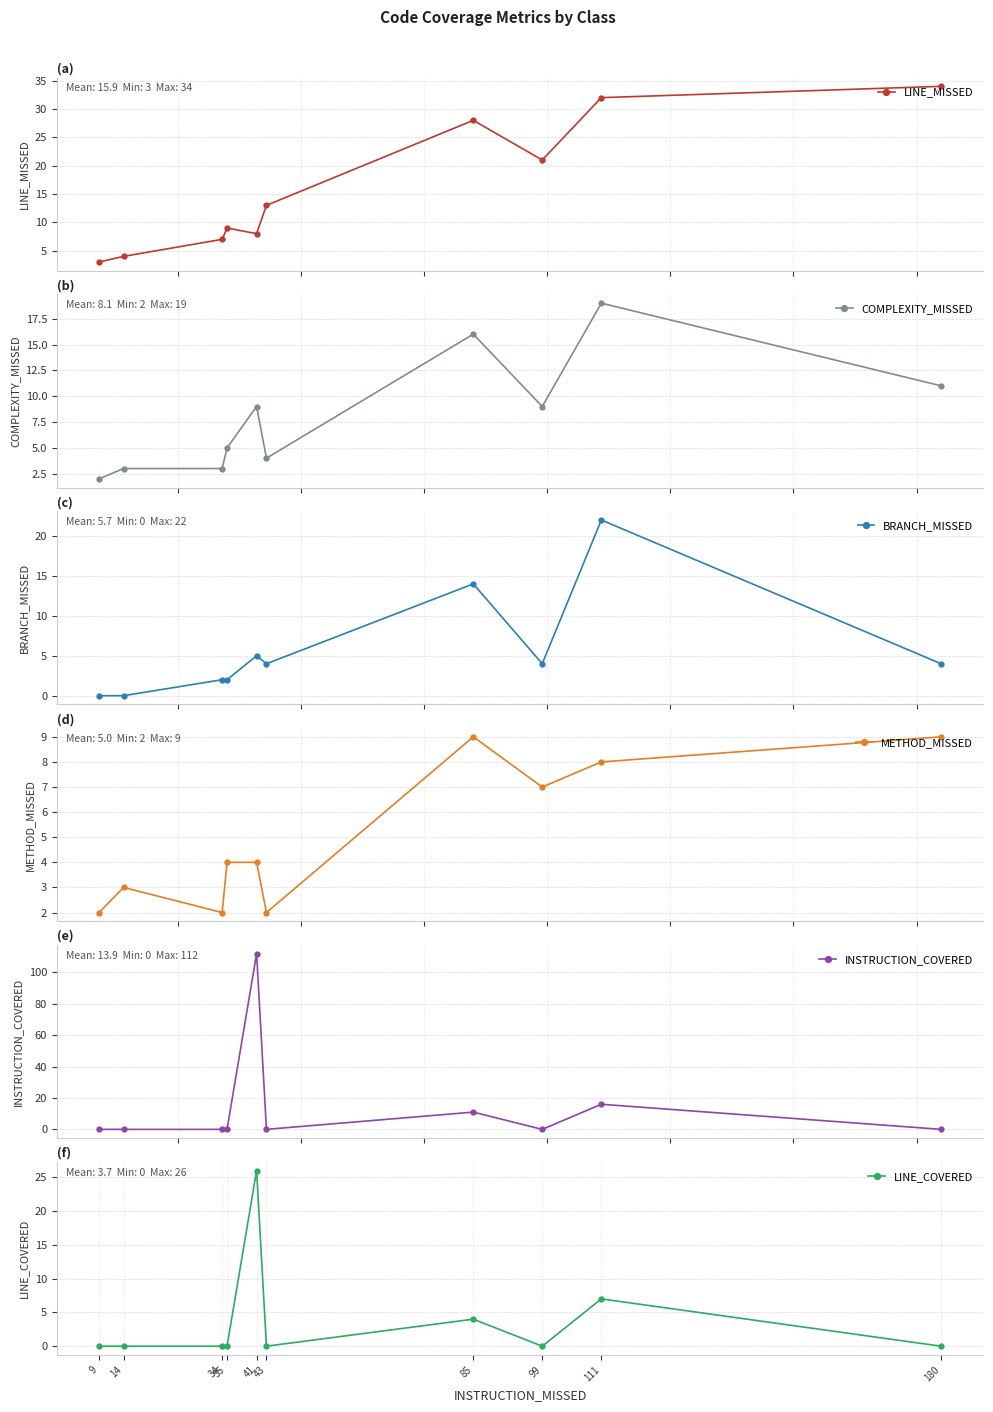

What is the difference between the highest and lowest values at 41?

108